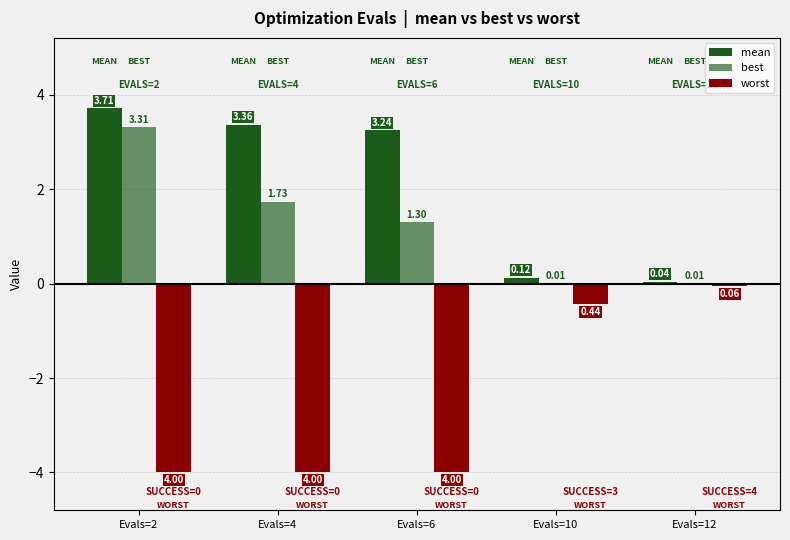

Reading left to right, extract all data points from this chart.

mean: 3.7	3.4	3.2	0.1	0.0
best: 3.3	1.7	1.3	0.0	0.0
worst: -4.0	-4.0	-4.0	-0.4	-0.1